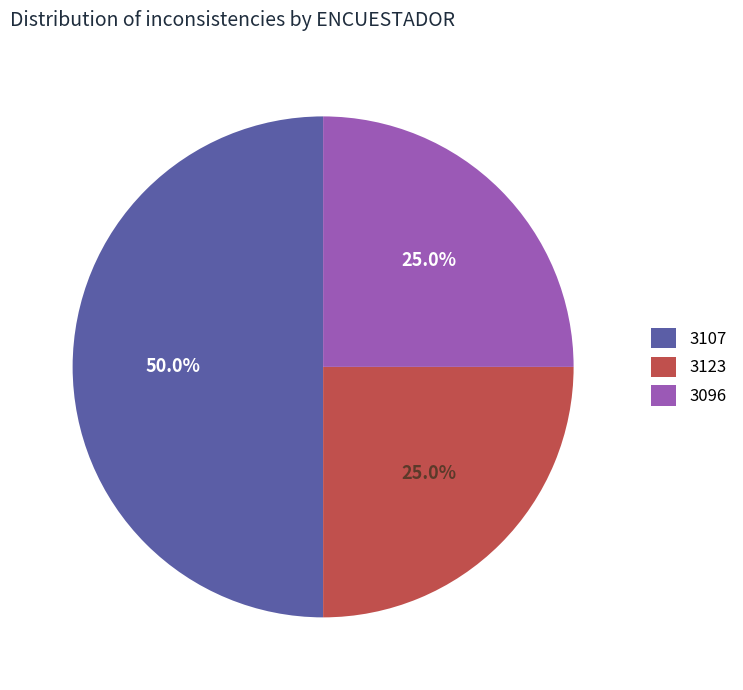

Between 3107 and 3096, which is larger?

3107